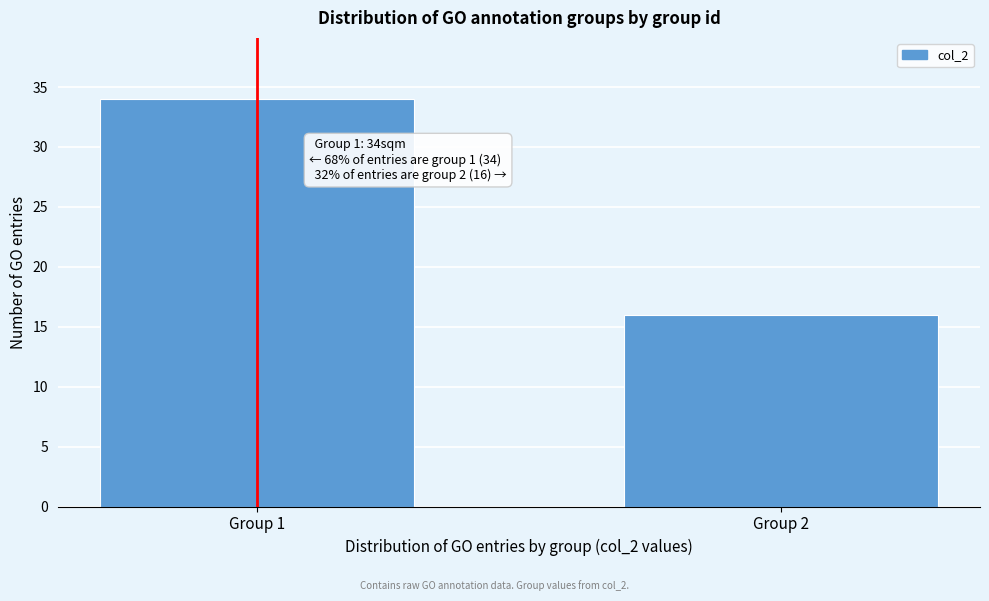

Reading left to right, transcribe all the data shown in this chart.

Group 1=34	Group 2=16